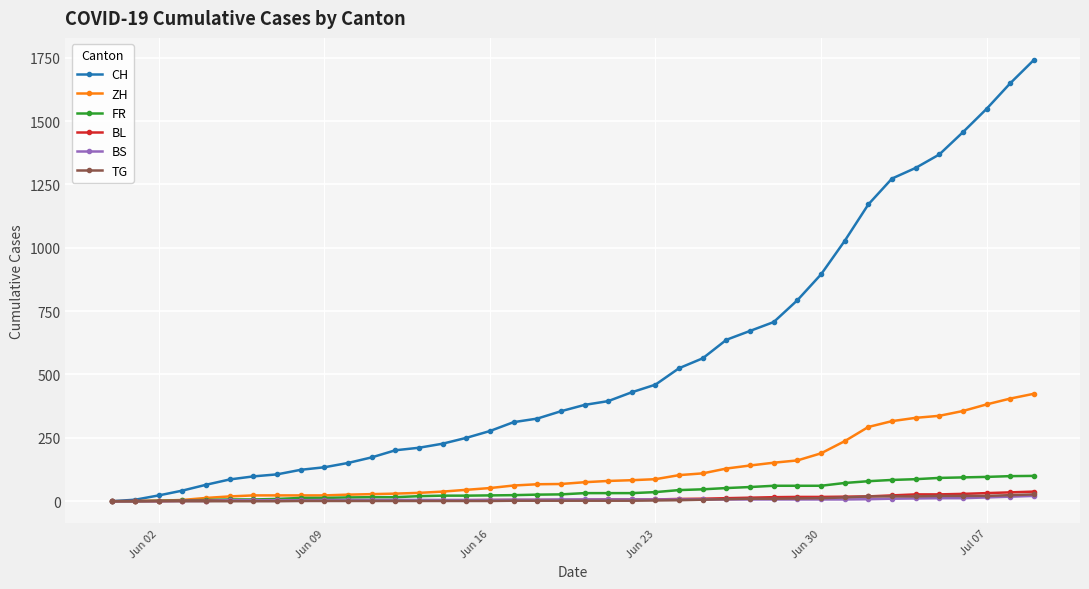

What is the maximum value shown in the chart?

1741